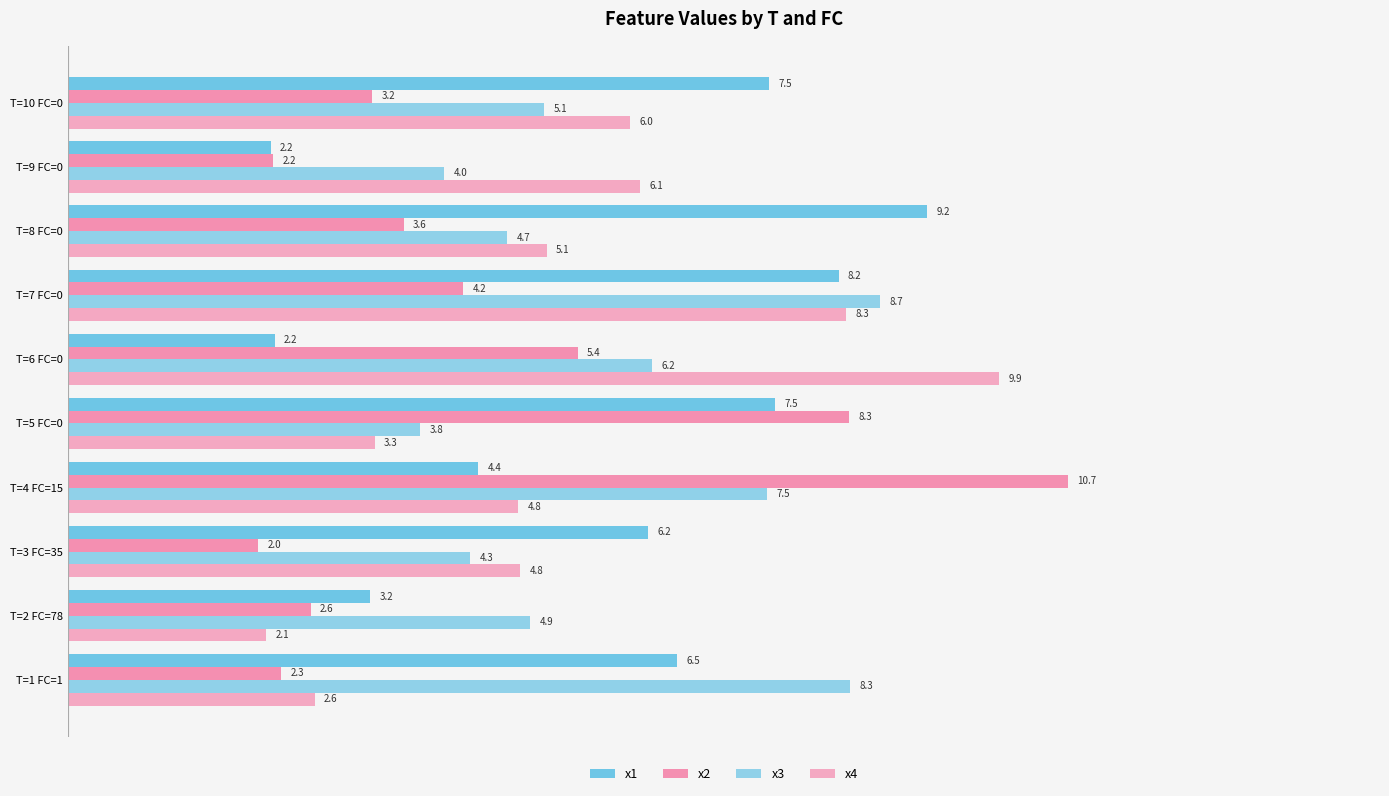

How many values in the x4 series are below 5?

5